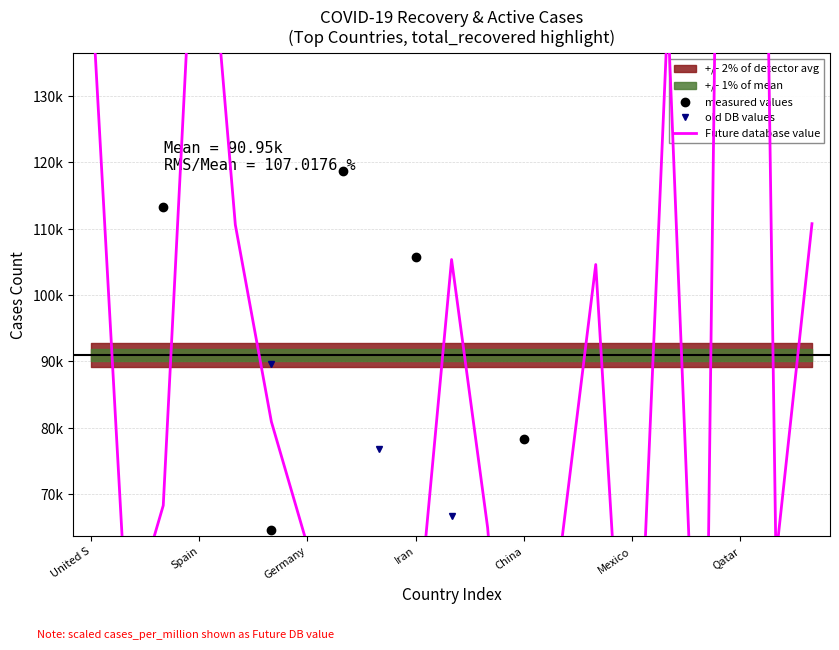

Between Mexico and Iran, which is larger?

Iran